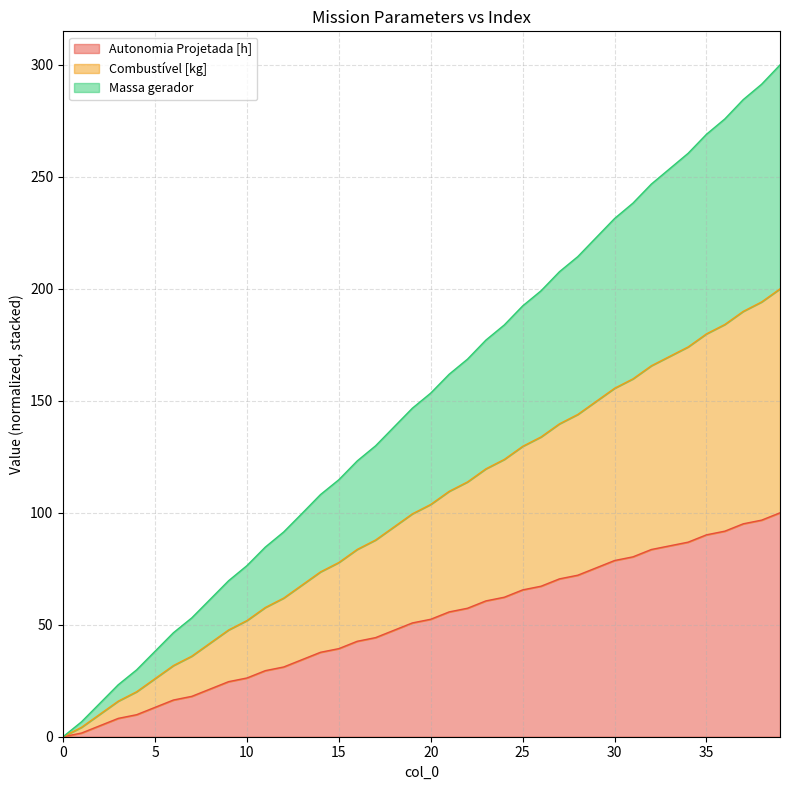

What is the spread (max minus min) of values at 19?

95.9